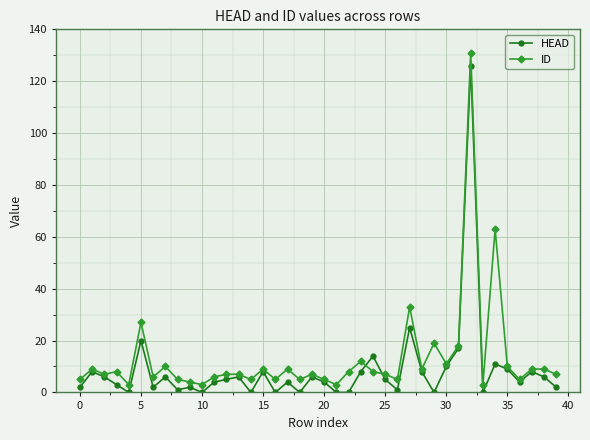

What is the value of the HEAD point at the 31st from the left?

10